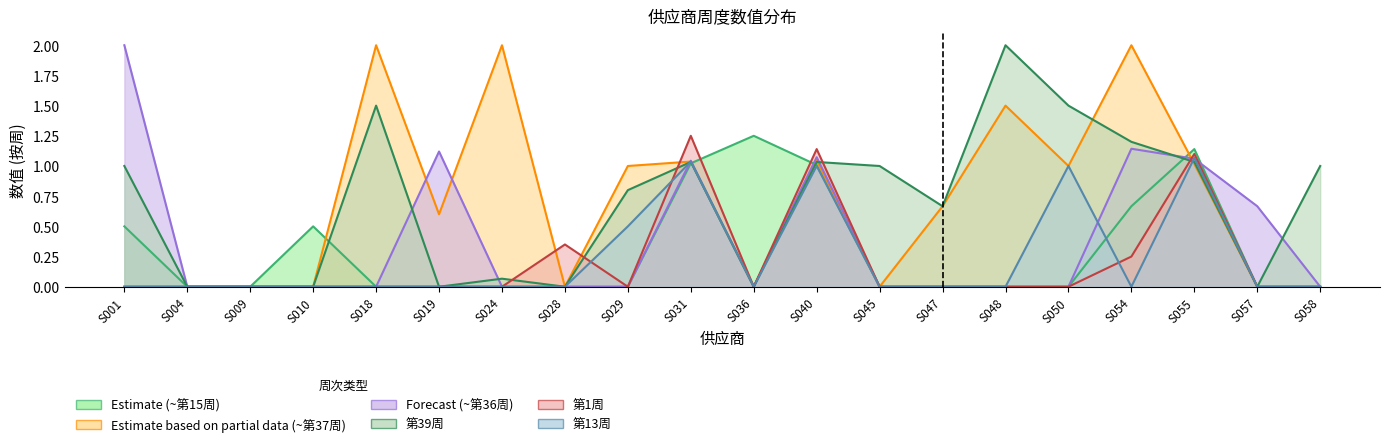

Where do 第13周 and 第15周 first cross each other?

S031 and S036